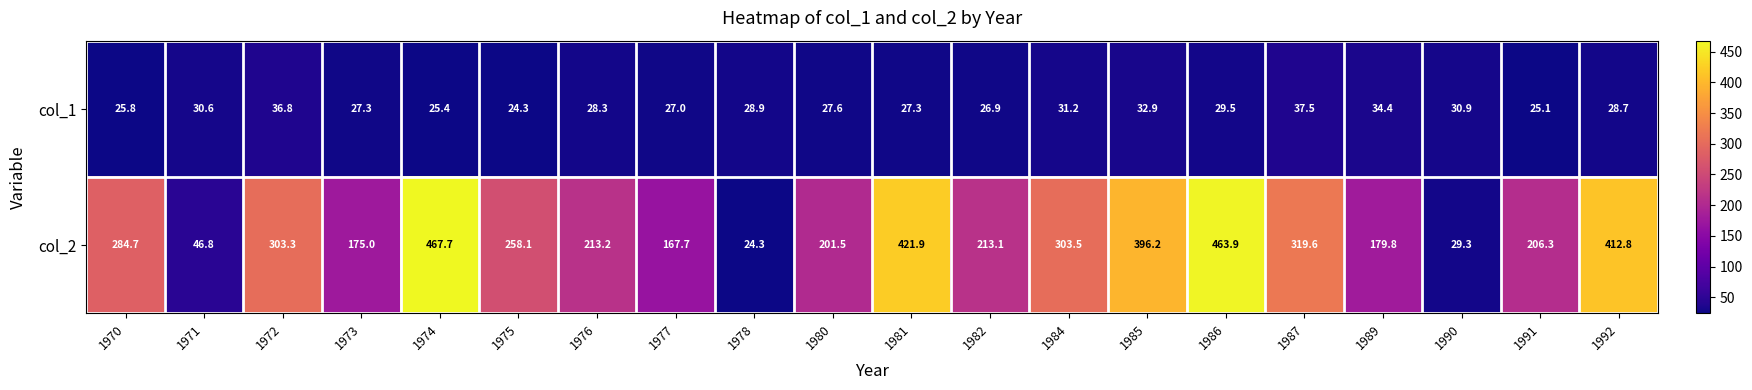

What is the sum of the col_2 values at 1990 and 1971?

76.1